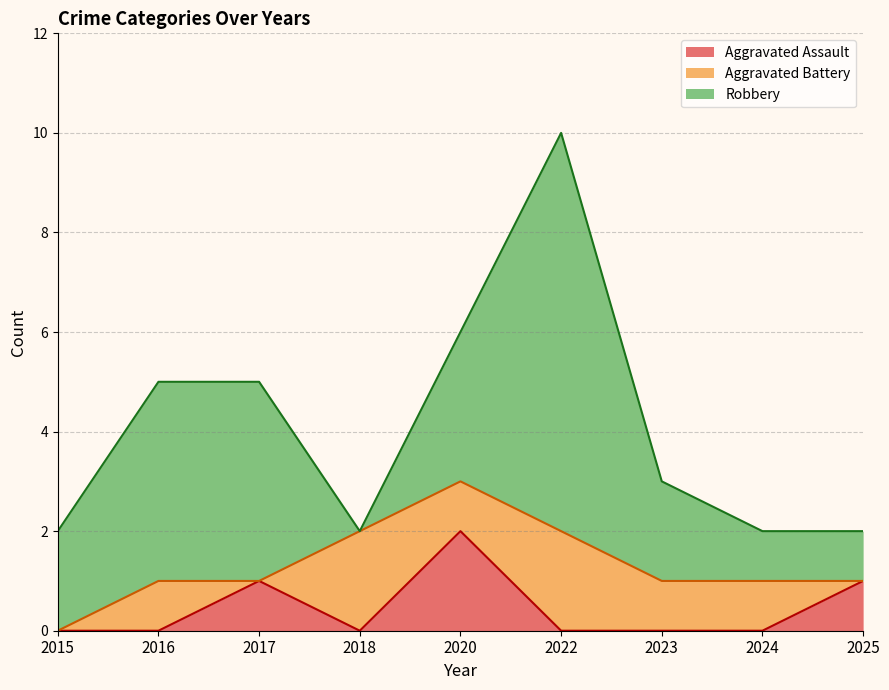

Which series has the largest total across all categories?

Robbery